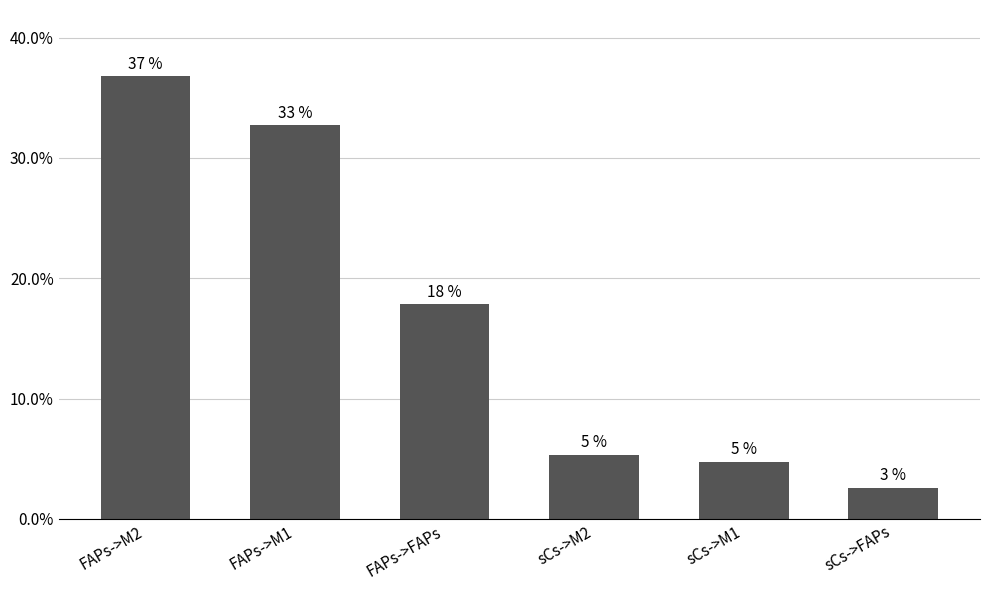

Reading right to left, extract all data points from this chart.

2.6	4.7	5.3	17.8	32.7	36.8